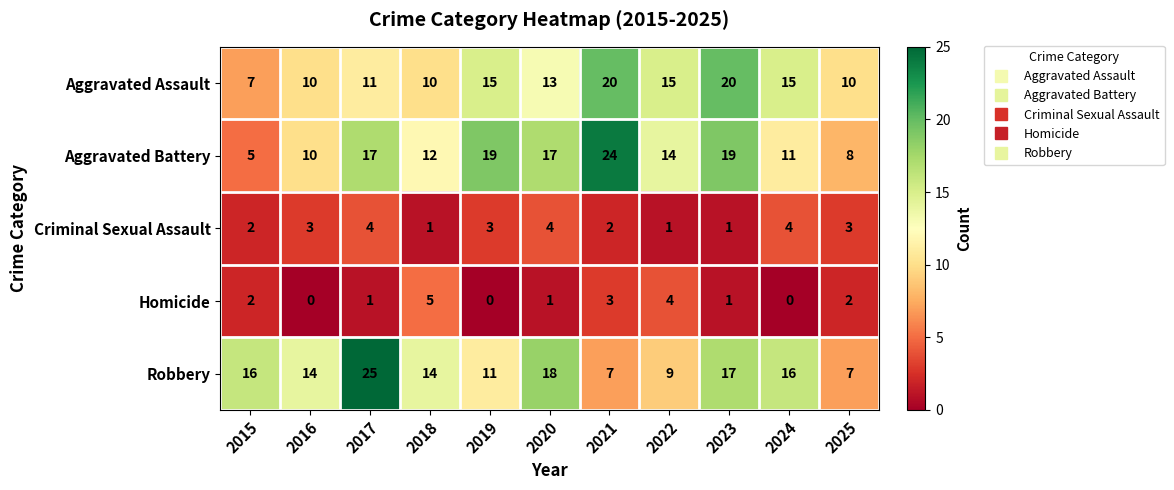

At 2024, list the series in order from smallest to largest.

Homicide, Criminal Sexual Assault, Aggravated Battery, Aggravated Assault, Robbery